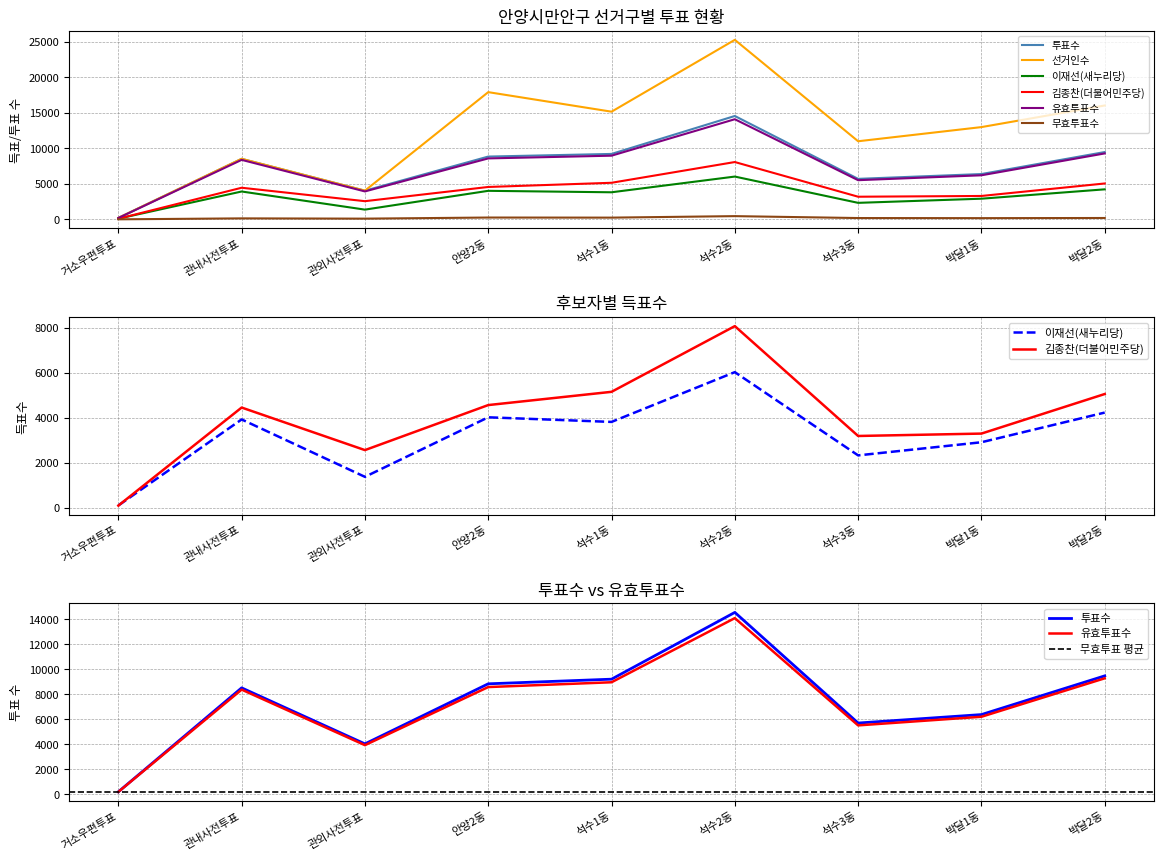

True or false: 유효투표수 and 이재선(새누리당) cross at least once.

False